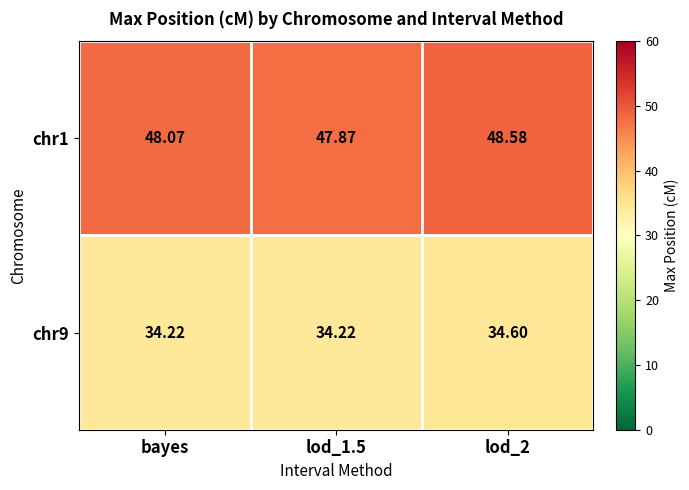

Which series changed the most between lod_1.5 and lod_2?

chr1